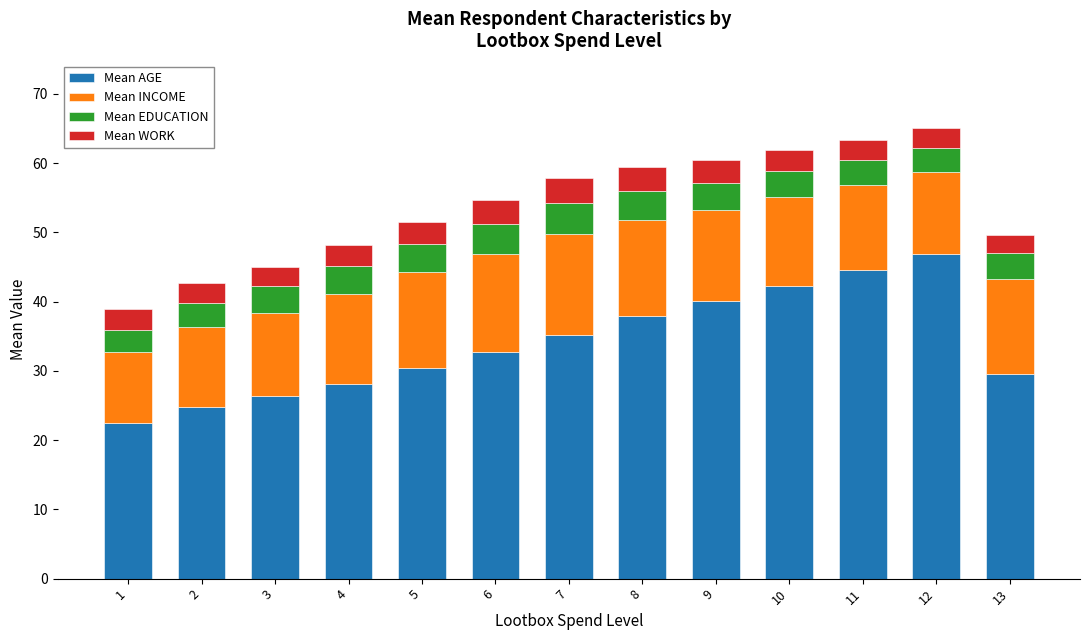

What is the sum of all Mean AGE values?

441.2